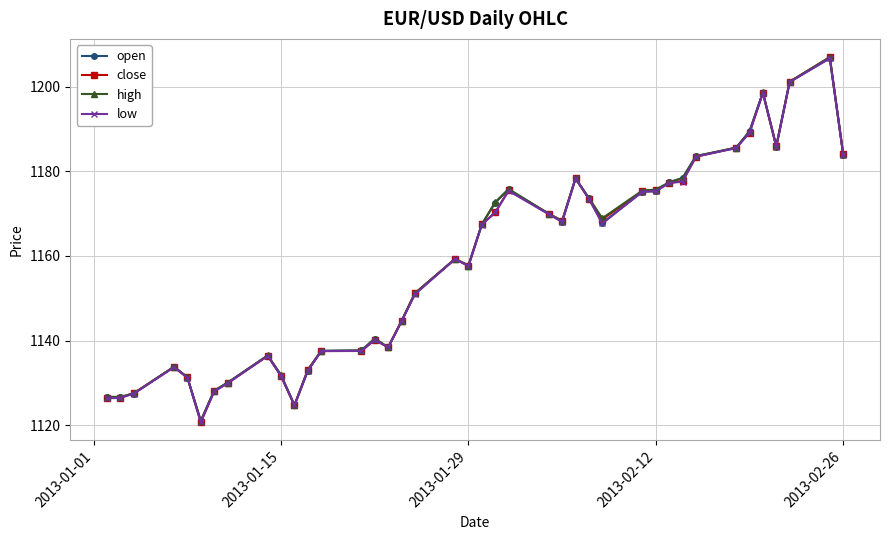

What is the minimum value for open?

1120.9